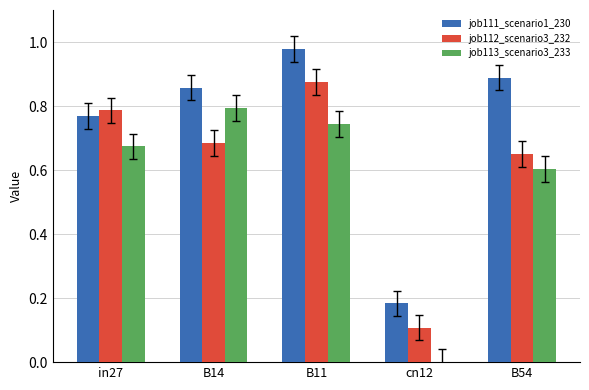

Which series has the largest total across all categories?

job111_scenario1_230